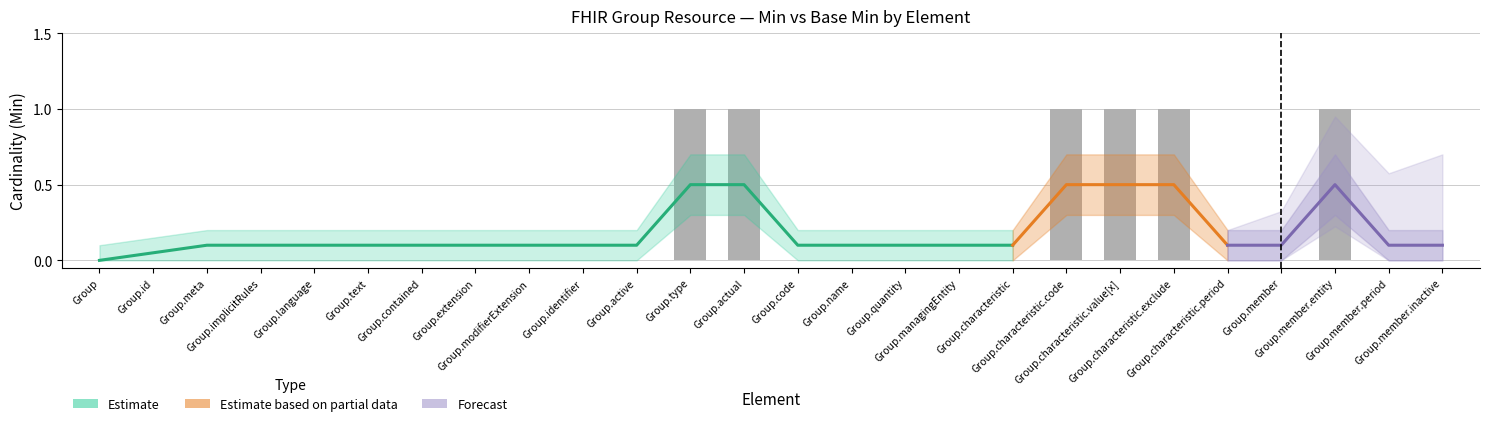

List the labels in order of value, smallest first.

Group, Group.id, Group.meta, Group.implicitRules, Group.language, Group.text, Group.contained, Group.extension, Group.modifierExtension, Group.identifier, Group.active, Group.code, Group.name, Group.quantity, Group.managingEntity, Group.characteristic, Group.characteristic.period, Group.member, Group.member.period, Group.member.inactive, Group.type, Group.actual, Group.characteristic.code, Group.characteristic.value[x], Group.characteristic.exclude, Group.member.entity